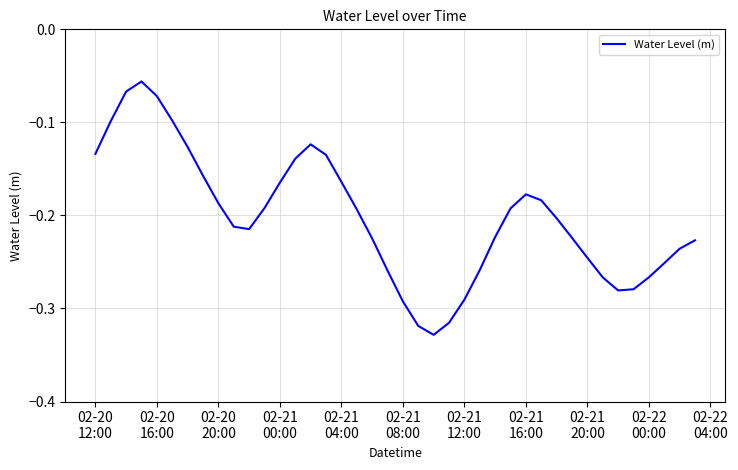

What is the difference between the maximum and minimum values?

0.3